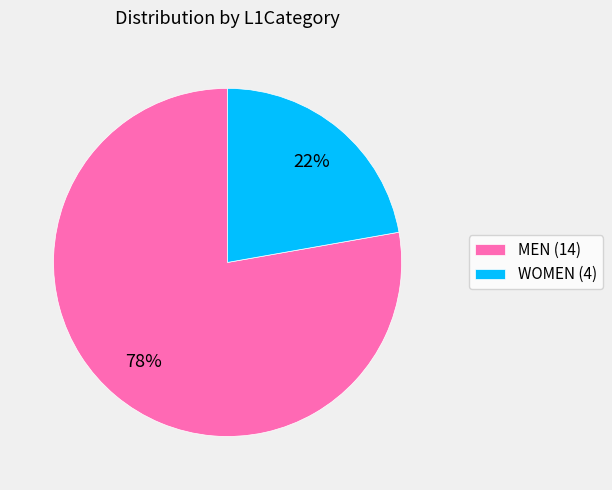

How many segments does this pie chart have?

2